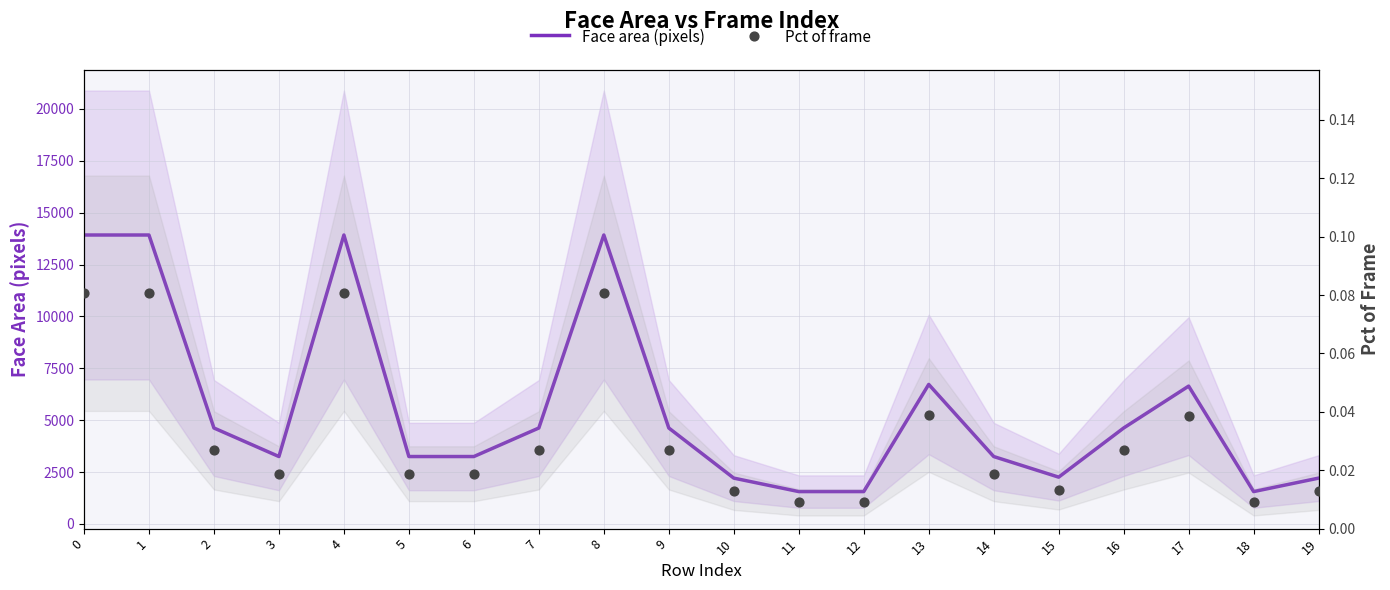

Is the value of Pct of frame at 3 greater than the value of Face area (pixels) at 11?

No